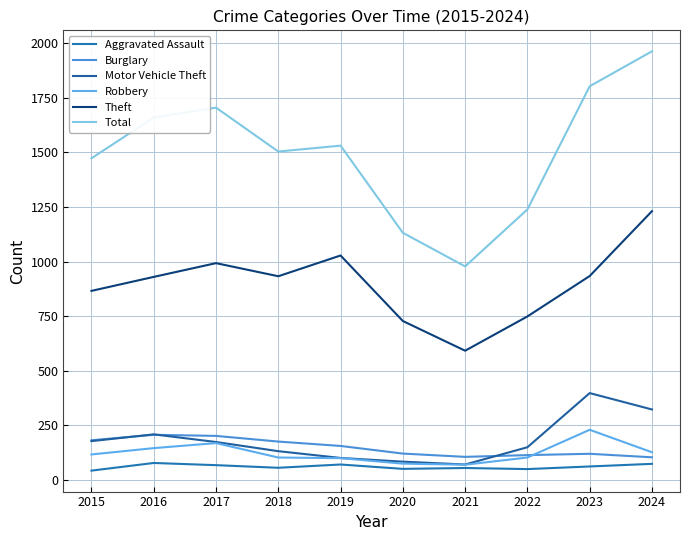

The Burglary series shows 243 at 2018. True or false?

False